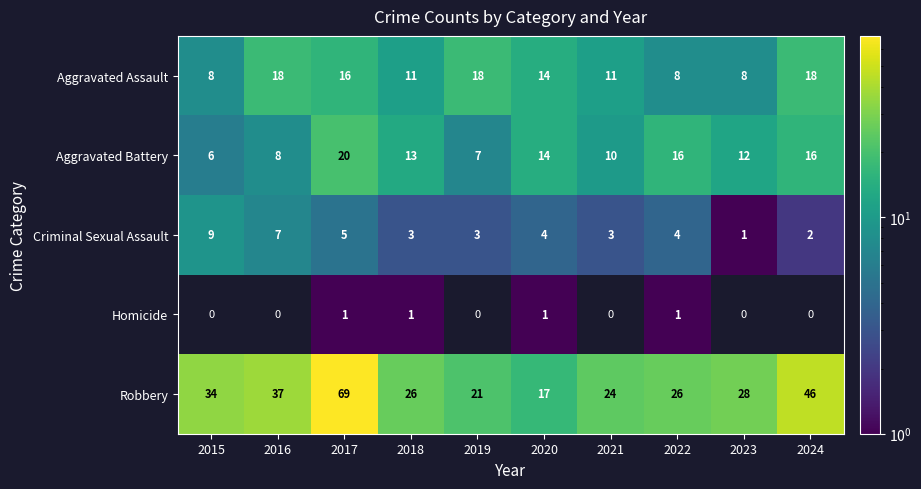

Rank the categories by Aggravated Battery value from highest to lowest.

2017, 2022, 2024, 2020, 2018, 2023, 2021, 2016, 2019, 2015